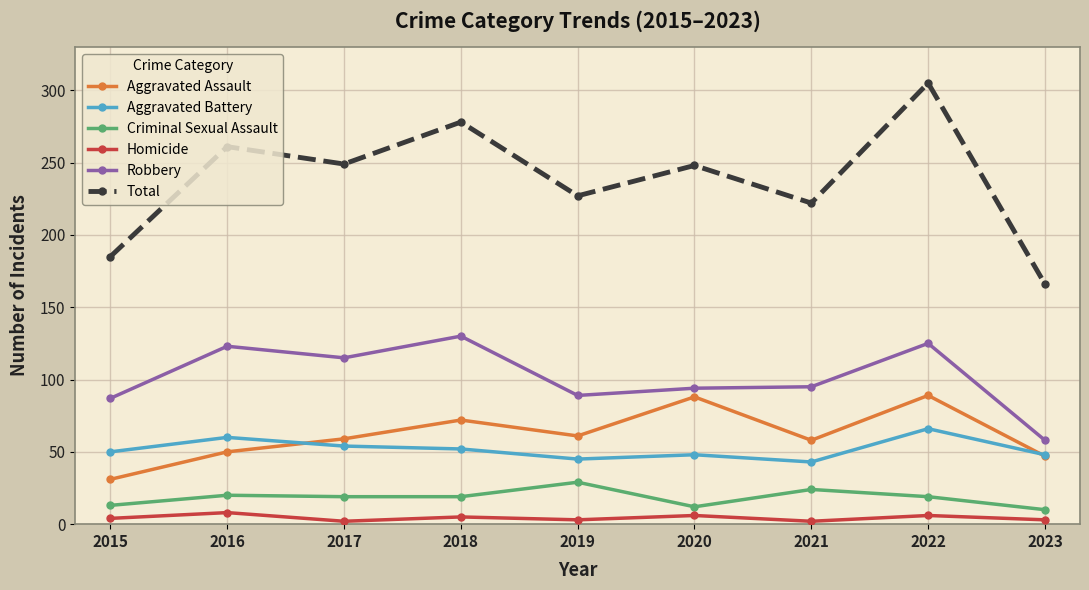

The value of Robbery at 2018 is 130. True or false?

True